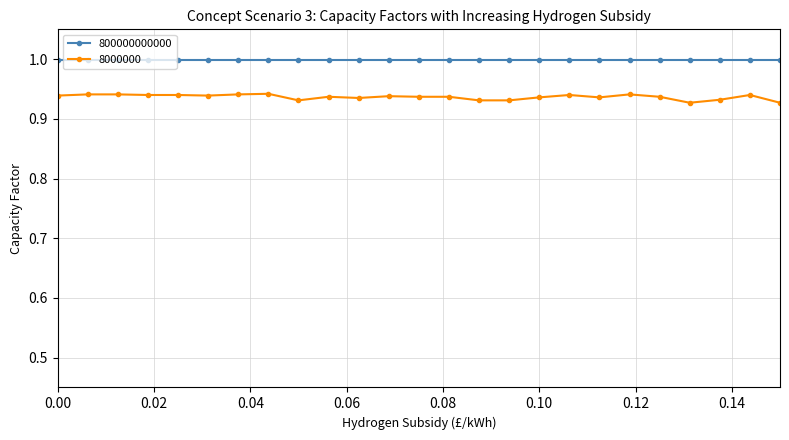

Which series has the largest total across all categories?

800000000000